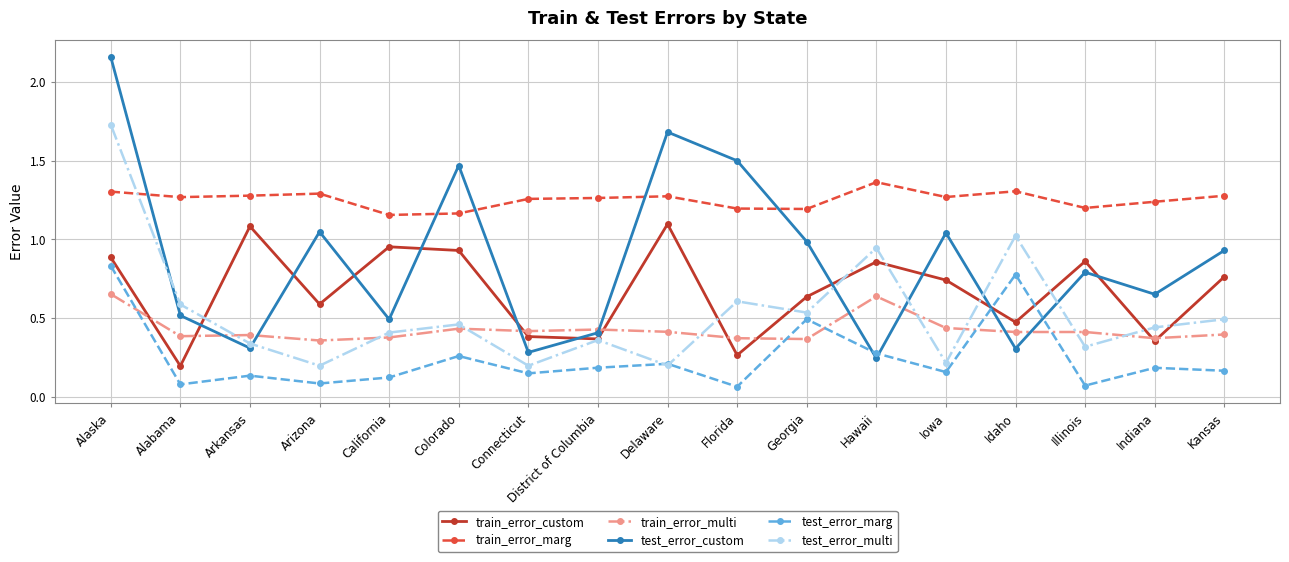

Which category has the lowest value in the train_error_custom series?

Alabama